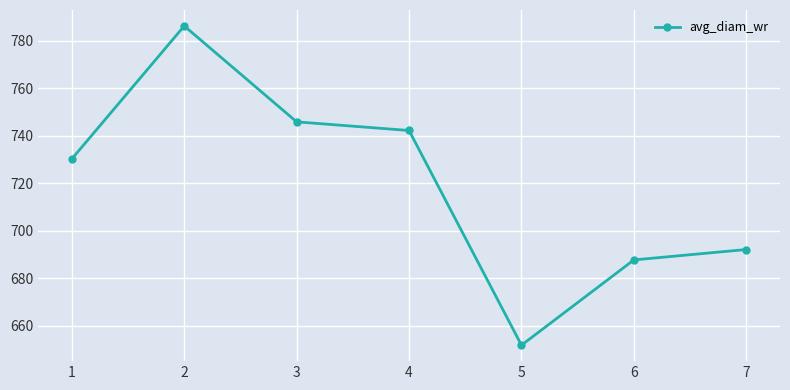

Where is the first local minimum?

5